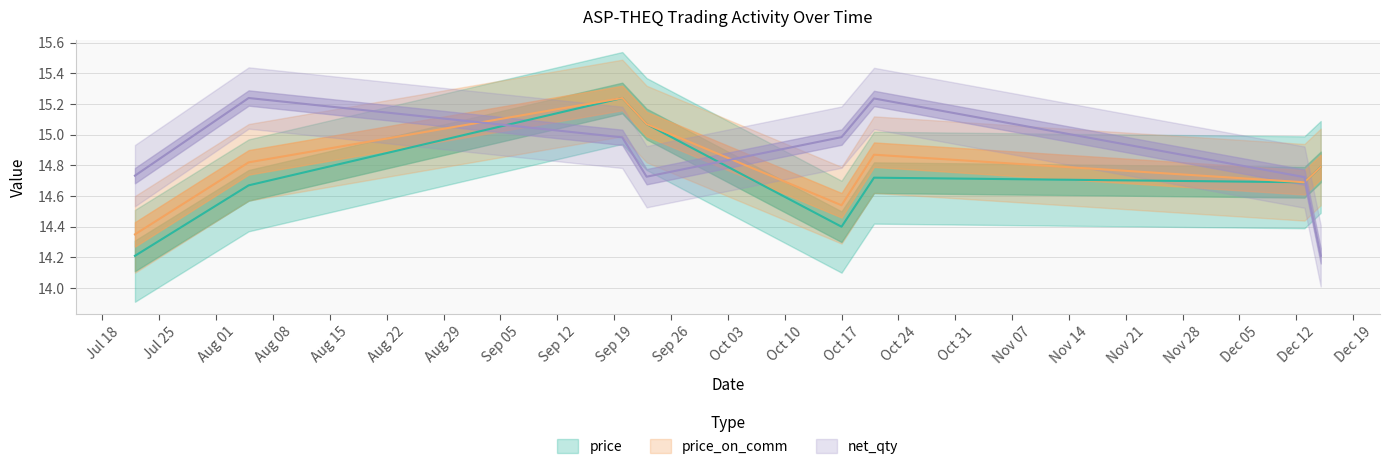

At how many categories does at least one series exceed 15?

4